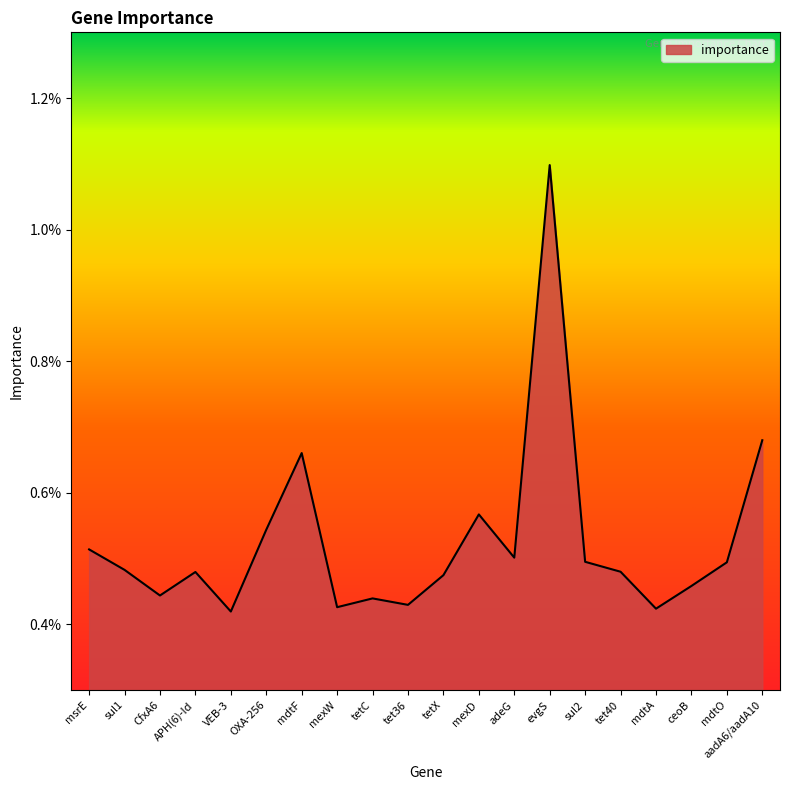

What is the sum of all values?

0.1